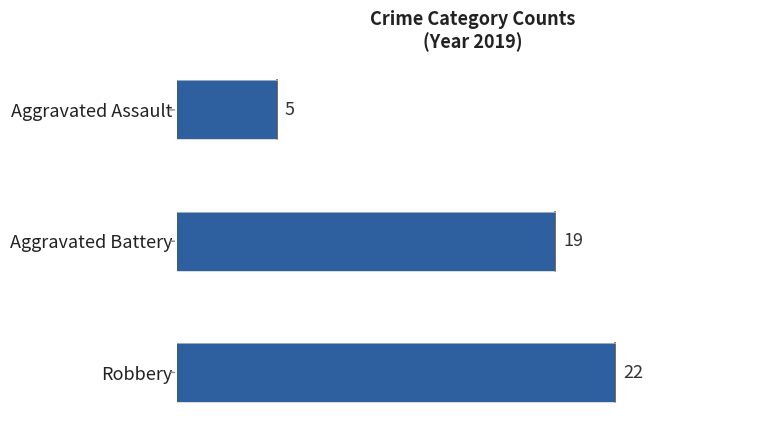

Rank the categories by value from lowest to highest.

Aggravated Assault, Aggravated Battery, Robbery